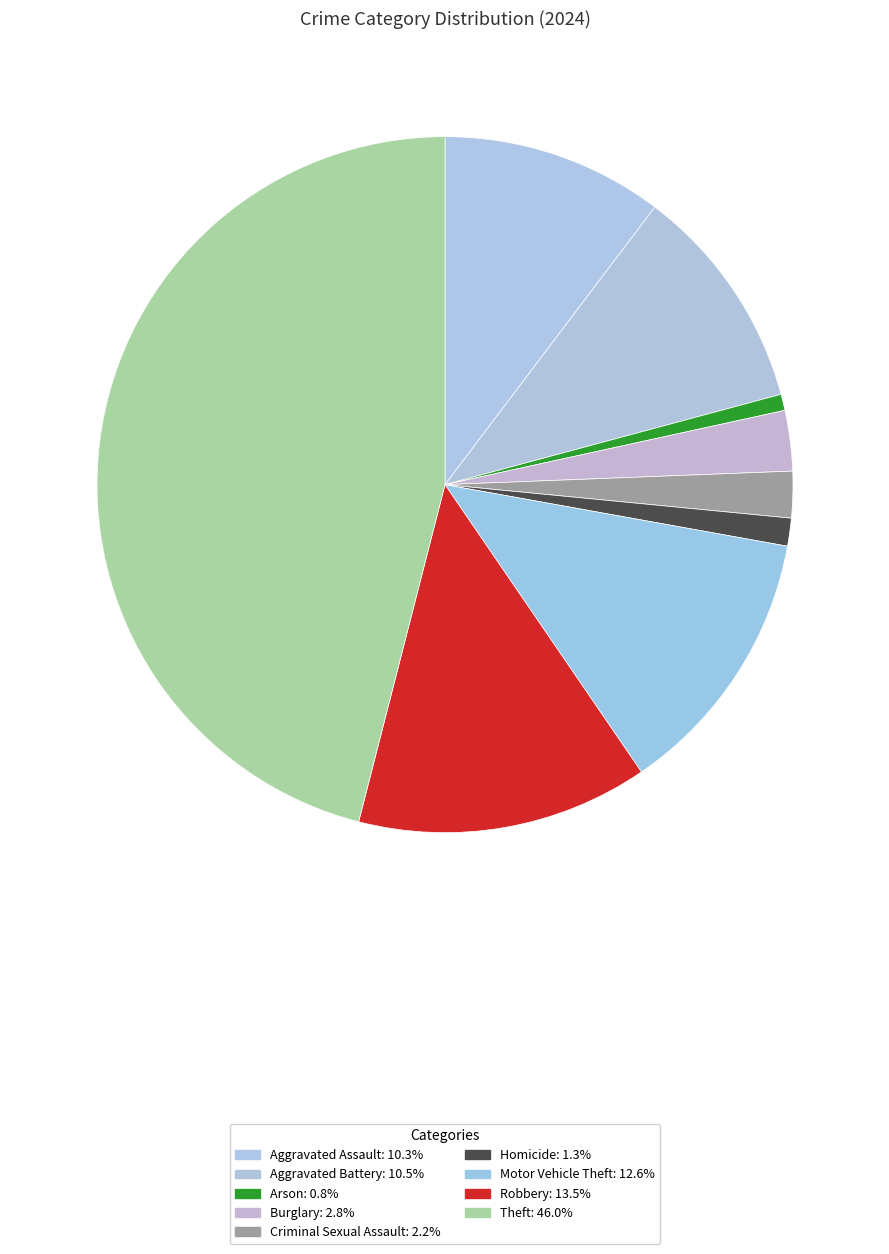

How many slices are in this pie chart?

9